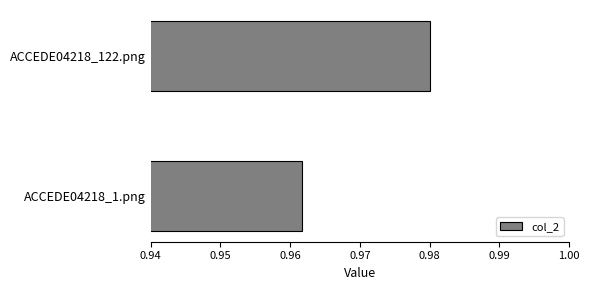

True or false: the data shows 1.7 at ACCEDE04218_1.png.

False